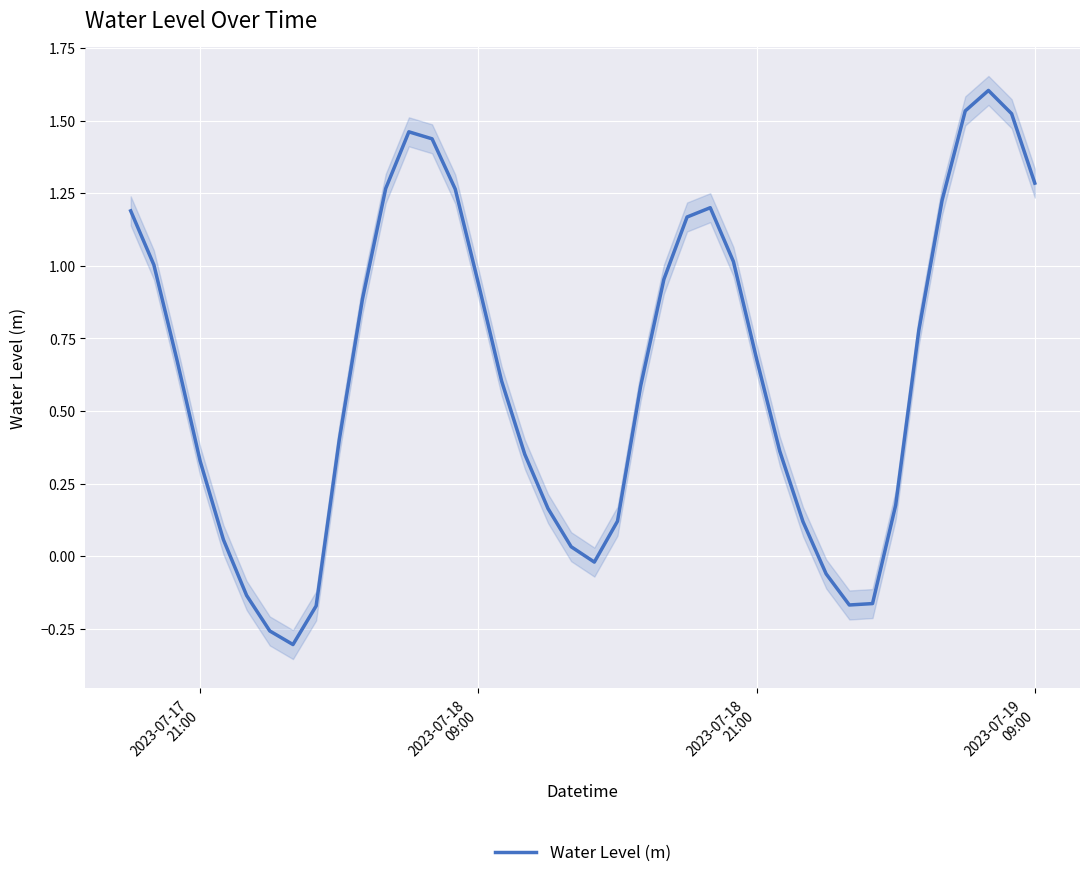

Is this an area chart (filled region under the line)?

No